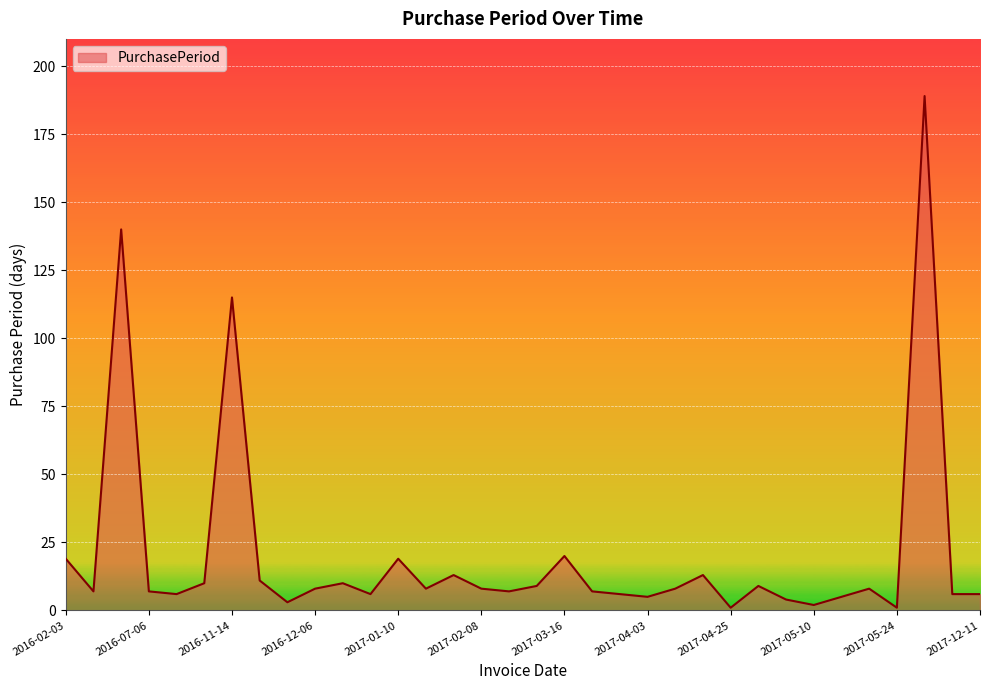

What is the greatest value displayed?

189